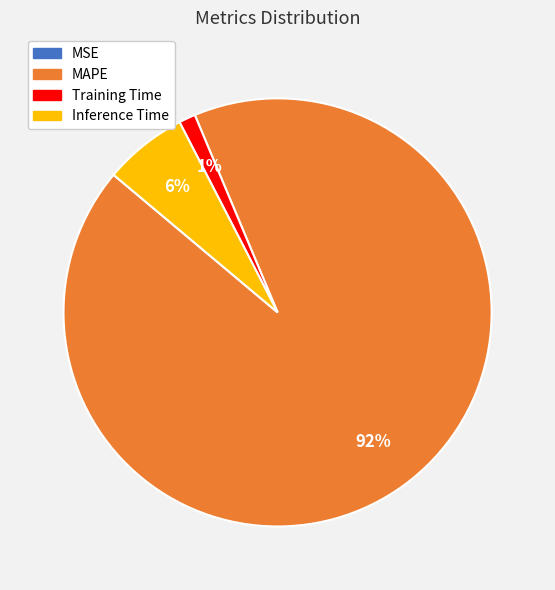

True or false: MAPE accounts for 92% of the total.

True